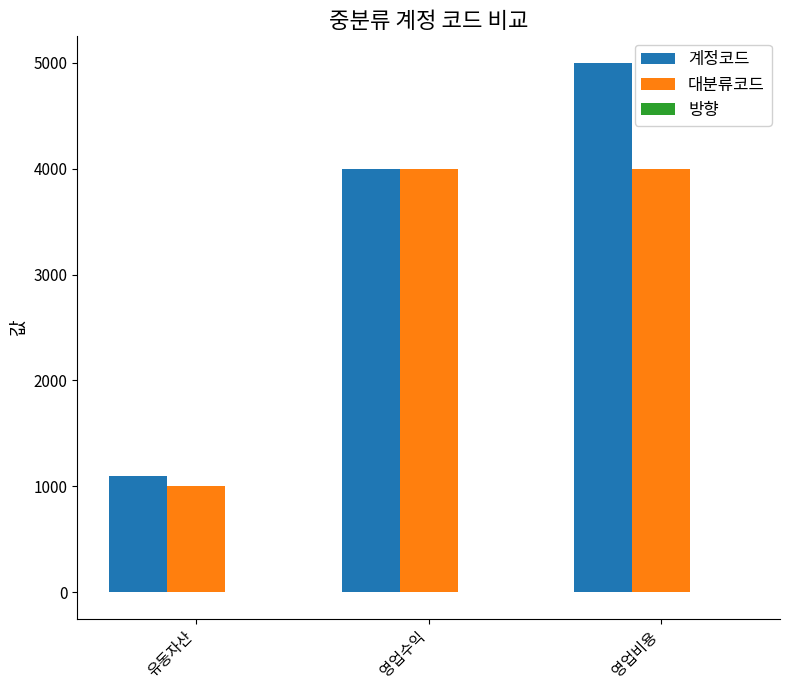

Count the number of categories in the chart.

3